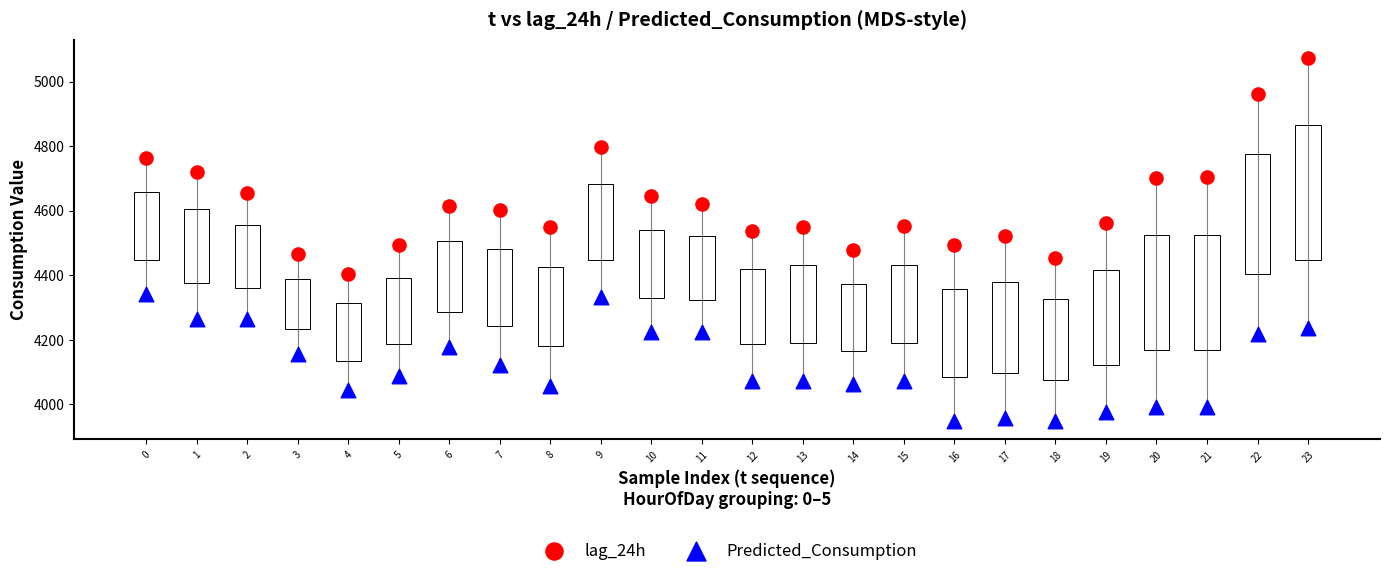

Which series reaches the maximum Y coordinate?

lag_24h